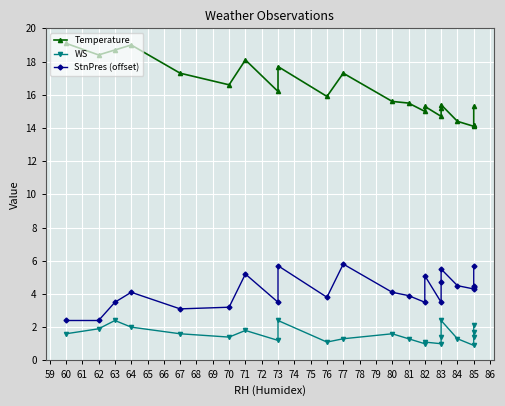

What are all the series names shown in the legend?

Temperature, WS, StnPres (offset)